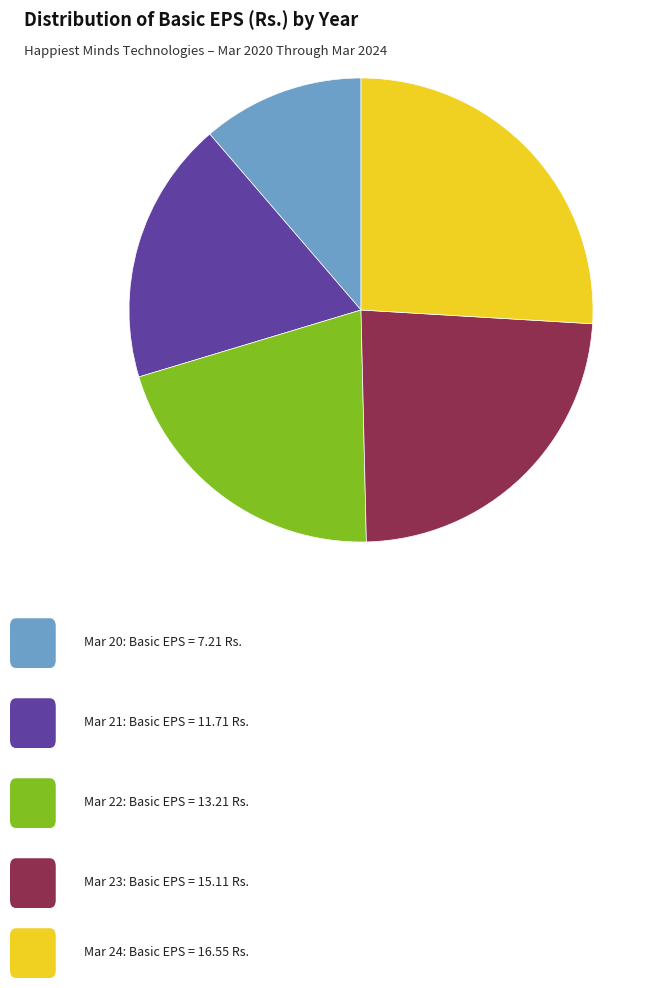

Is there any slice that represents more than half of the pie?

No